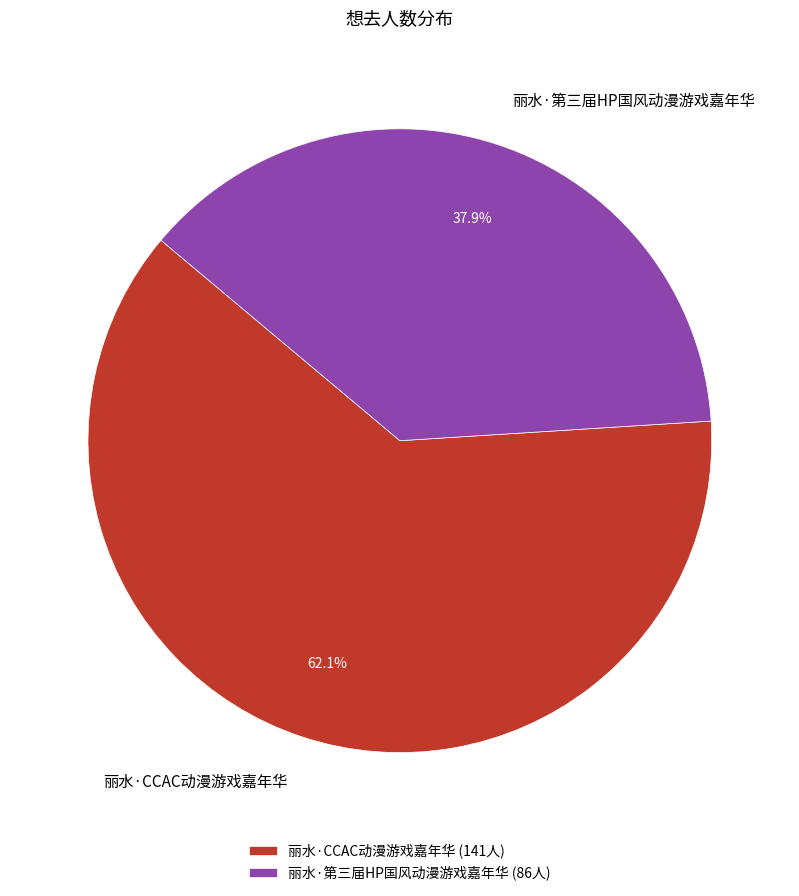

Which category has the smallest portion of the pie?

丽水·第三届HP国风动漫游戏嘉年华